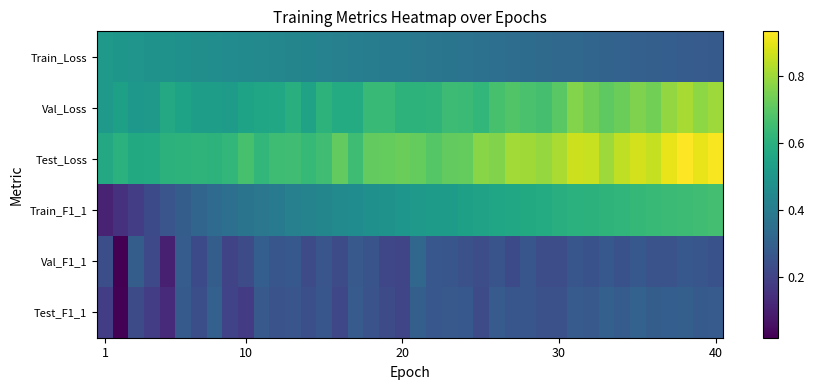

Reading left to right, transcribe all the data shown in this chart.

Train_Loss: 0.5	0.5	0.5	0.5	0.5	0.5	0.5	0.5	0.5	0.5	0.4	0.4	0.4	0.4	0.4	0.4	0.4	0.4	0.4	0.4	0.4	0.4	0.4	0.4	0.4	0.4	0.3	0.3	0.3	0.3	0.3	0.3	0.3	0.3	0.3	0.3	0.3	0.3	0.3	0.3
Val_Loss: 0.5	0.5	0.5	0.5	0.6	0.5	0.5	0.5	0.5	0.5	0.6	0.6	0.6	0.5	0.6	0.6	0.6	0.6	0.6	0.6	0.6	0.6	0.6	0.6	0.6	0.7	0.7	0.7	0.7	0.7	0.8	0.7	0.7	0.7	0.8	0.7	0.8	0.8	0.8	0.8
Test_Loss: 0.6	0.6	0.6	0.6	0.6	0.6	0.6	0.6	0.6	0.7	0.6	0.7	0.7	0.6	0.7	0.7	0.7	0.7	0.7	0.7	0.7	0.7	0.7	0.7	0.8	0.8	0.8	0.8	0.8	0.8	0.9	0.9	0.8	0.8	0.9	0.9	0.9	0.9	0.9	0.9
Train_F1_1: 0.1	0.1	0.2	0.2	0.3	0.3	0.3	0.3	0.4	0.4	0.4	0.4	0.4	0.4	0.4	0.5	0.5	0.5	0.5	0.5	0.5	0.5	0.5	0.5	0.5	0.6	0.6	0.6	0.6	0.6	0.6	0.6	0.6	0.6	0.6	0.6	0.6	0.6	0.7	0.7
Val_F1_1: 0.2	0.0	0.3	0.2	0.1	0.3	0.2	0.3	0.2	0.2	0.3	0.3	0.3	0.2	0.3	0.2	0.3	0.3	0.2	0.2	0.3	0.3	0.3	0.2	0.2	0.3	0.2	0.3	0.2	0.2	0.3	0.3	0.3	0.2	0.3	0.3	0.3	0.3	0.3	0.2
Test_F1_1: 0.2	0.0	0.2	0.2	0.1	0.3	0.2	0.3	0.2	0.2	0.3	0.3	0.3	0.2	0.3	0.2	0.3	0.3	0.2	0.2	0.3	0.3	0.3	0.3	0.2	0.3	0.3	0.3	0.2	0.2	0.3	0.3	0.3	0.3	0.3	0.3	0.3	0.3	0.3	0.3